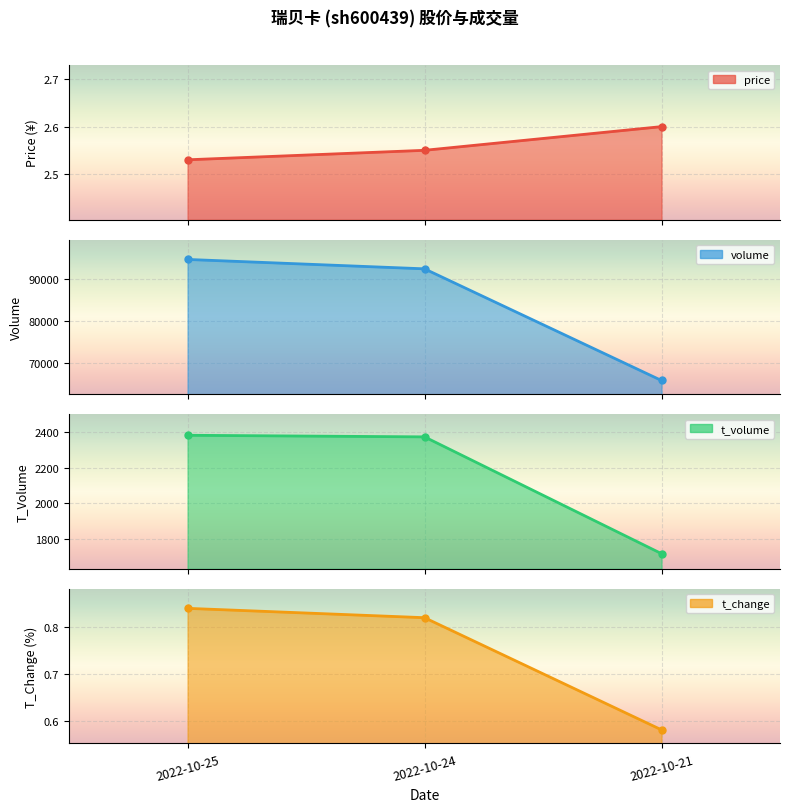

Which category has the lowest value in the volume series?

2022-10-21